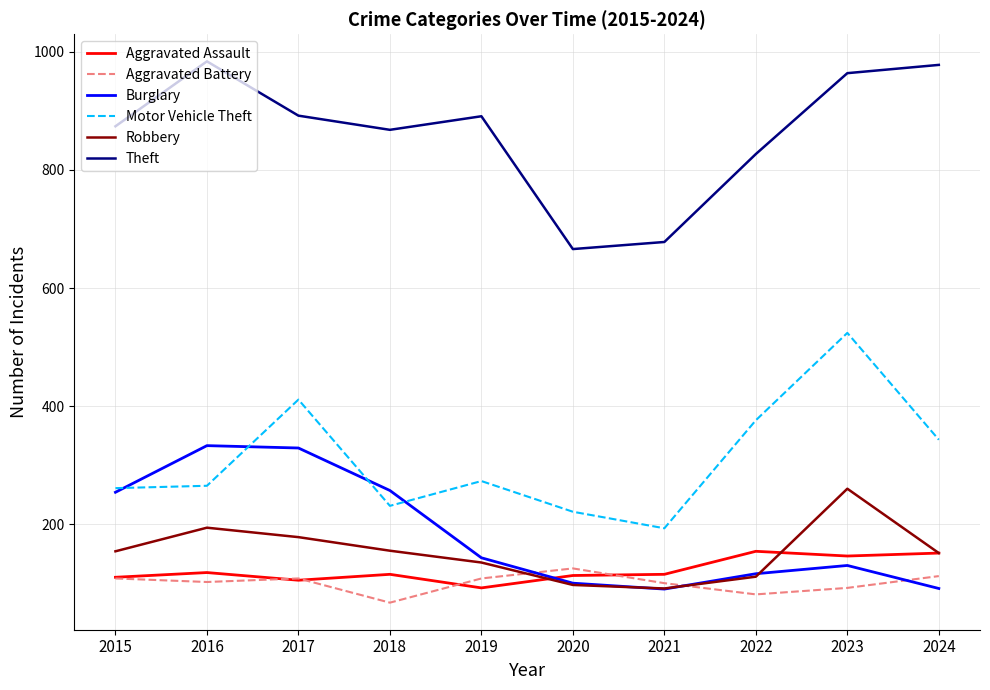

True or false: Robbery and Theft intersect in this chart.

False